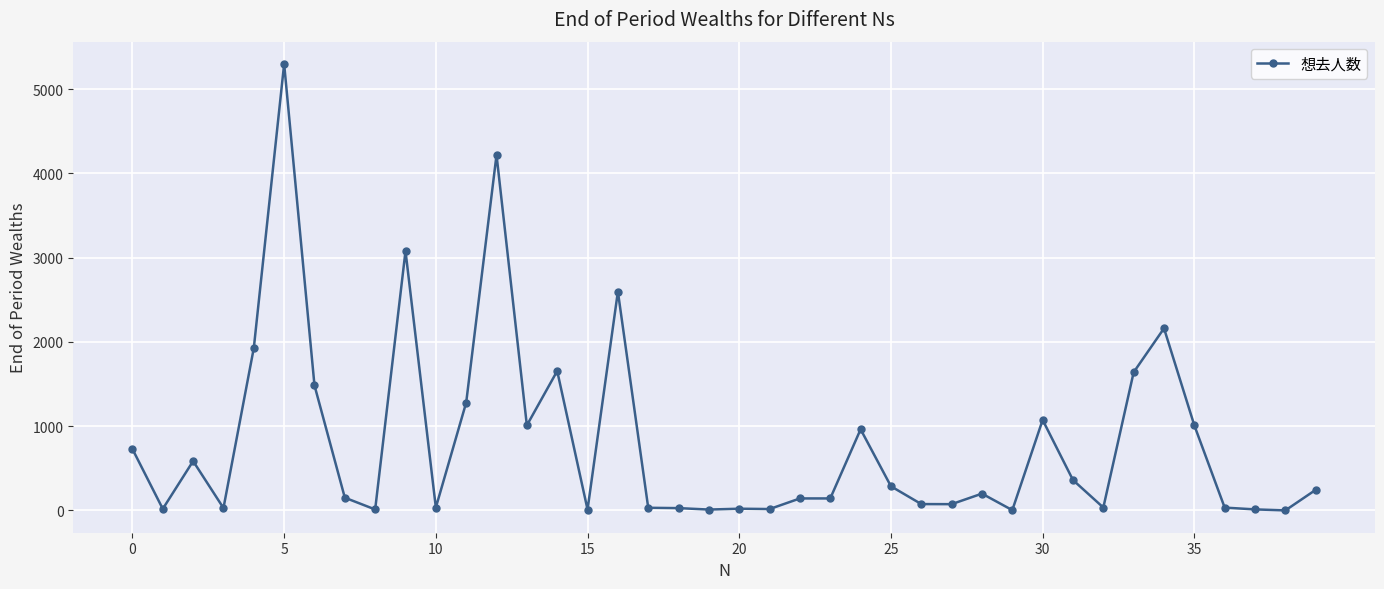

What is the difference between the second highest and minimum values?

4217